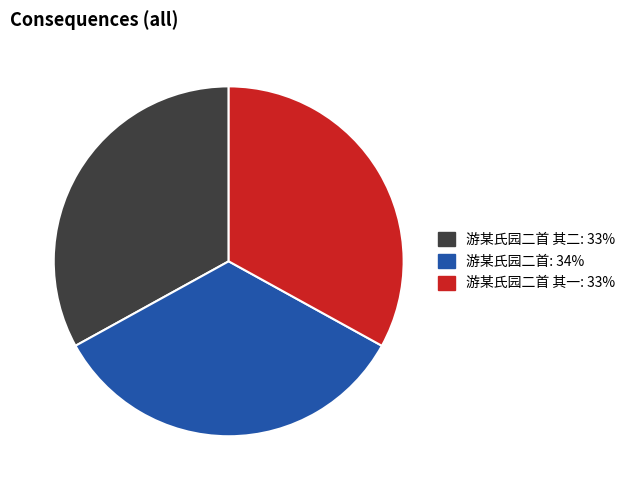

Does any single category account for the majority?

No